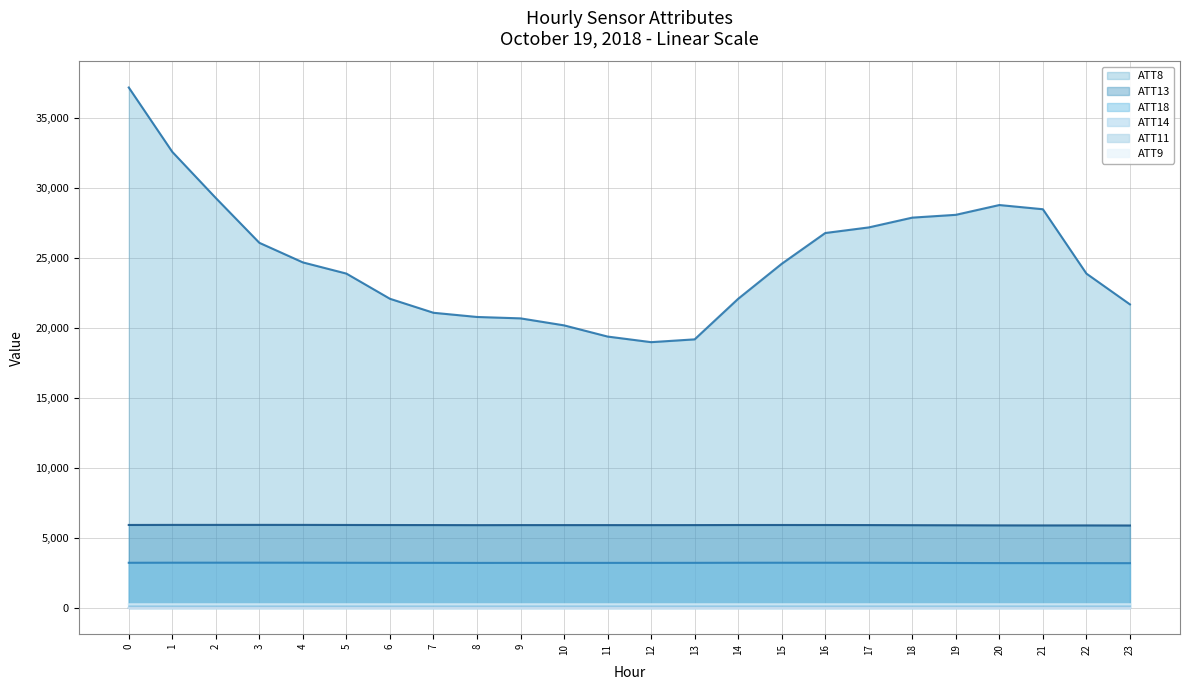

The value of ATT13 at 15 is 4029.3. True or false?

False